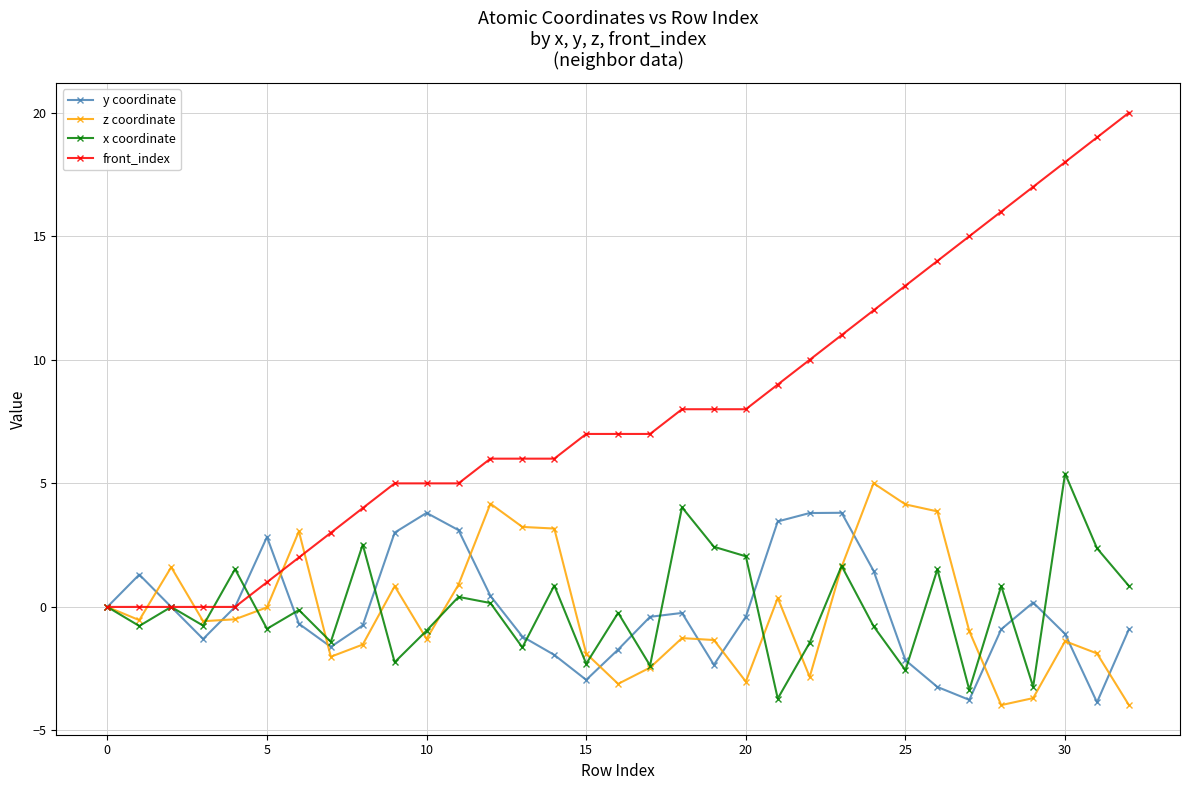

Which series has the largest total across all categories?

front_index